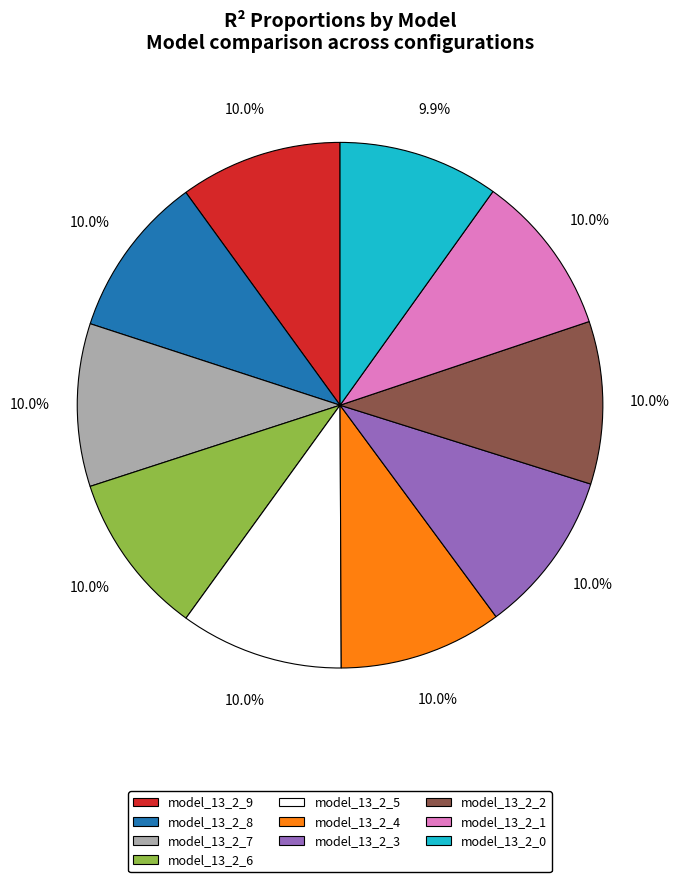

What percentage is NOT represented by model_13_2_8?

90.0%